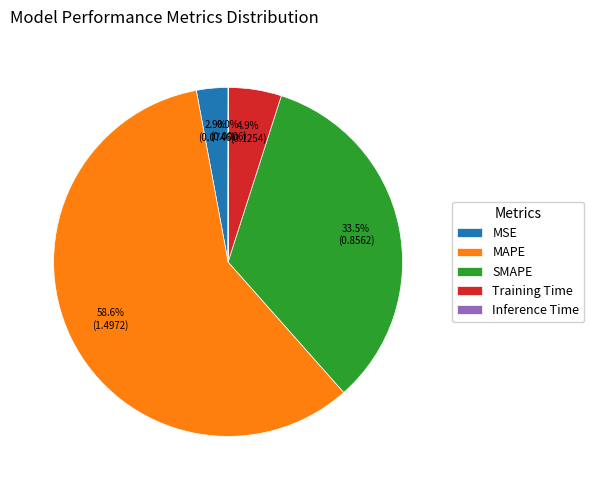

Which category has the biggest portion of the pie?

MAPE